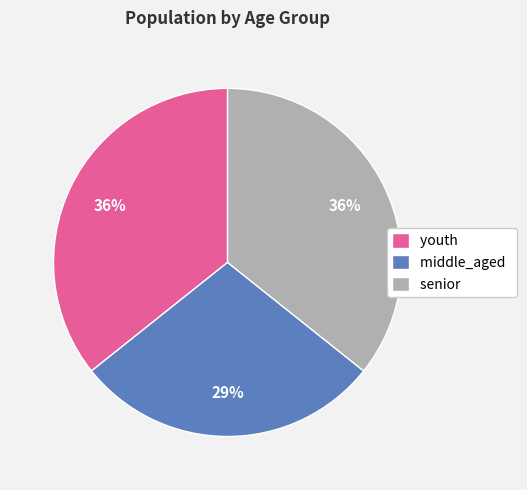

Is the sum of youth and middle_aged greater than half?

Yes